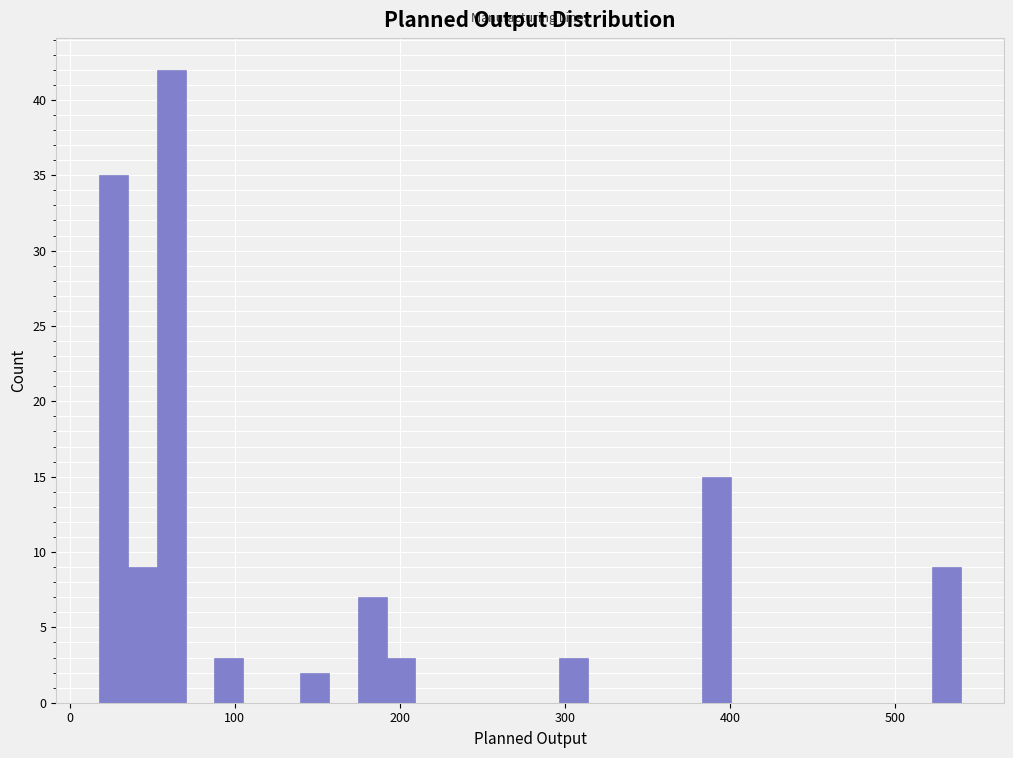

Read against the x-axis, roughly where is the centre of the tallest bar?

60